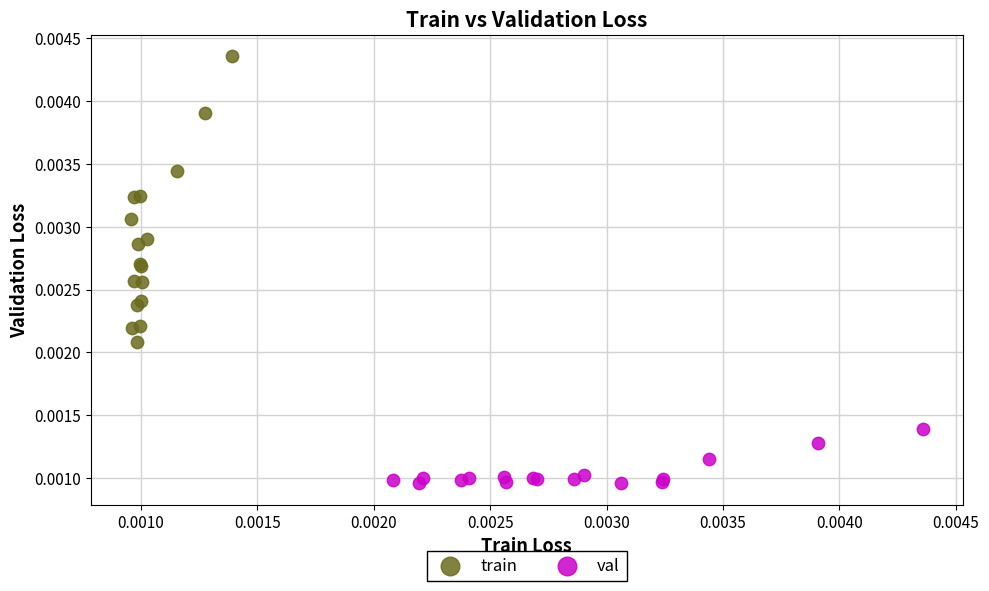

Which series reaches the minimum Y coordinate?

val